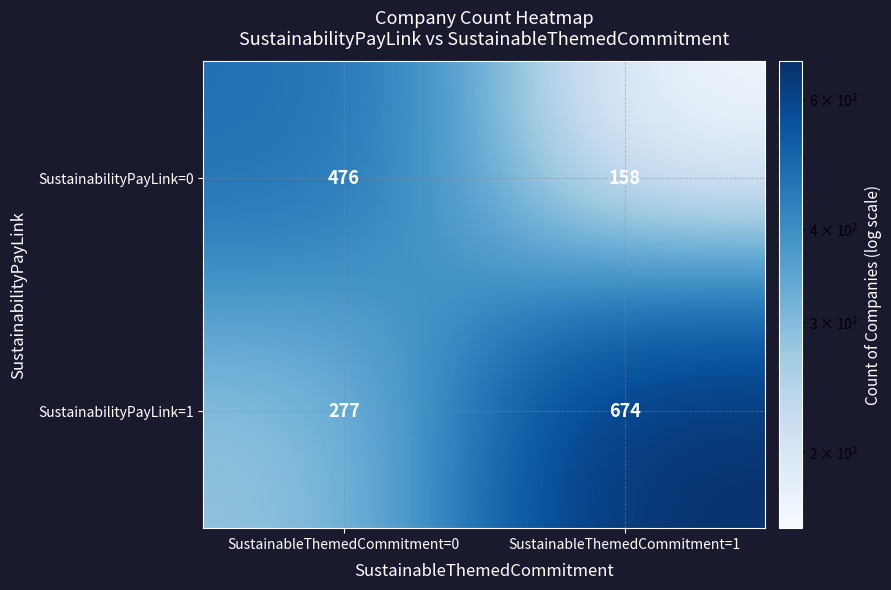

Which series has the largest total across all categories?

SustainabilityPayLink=1